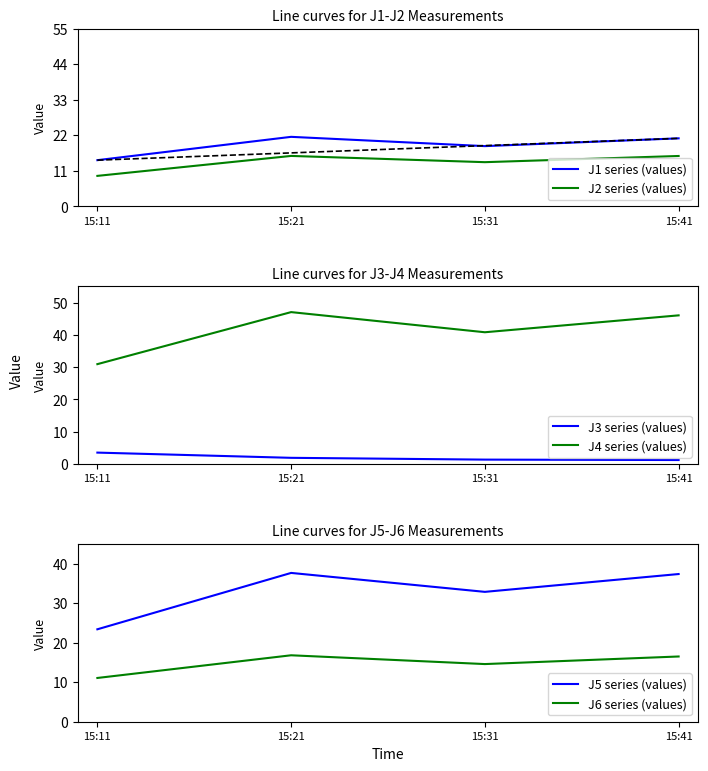

At which label is J4 series (values) closest to 38?

15:31